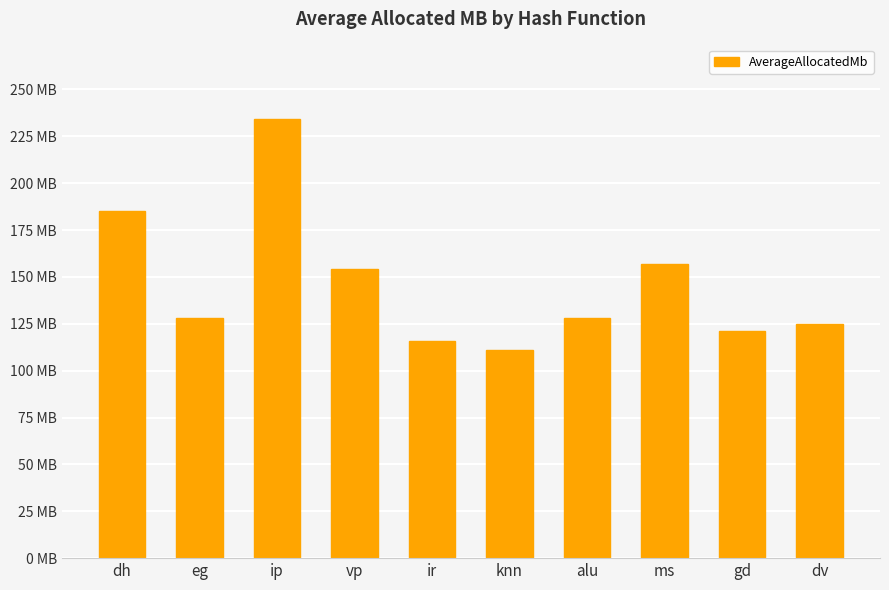

Reading left to right, extract all data points from this chart.

185	128	234	154	116	111	128	157	121	125